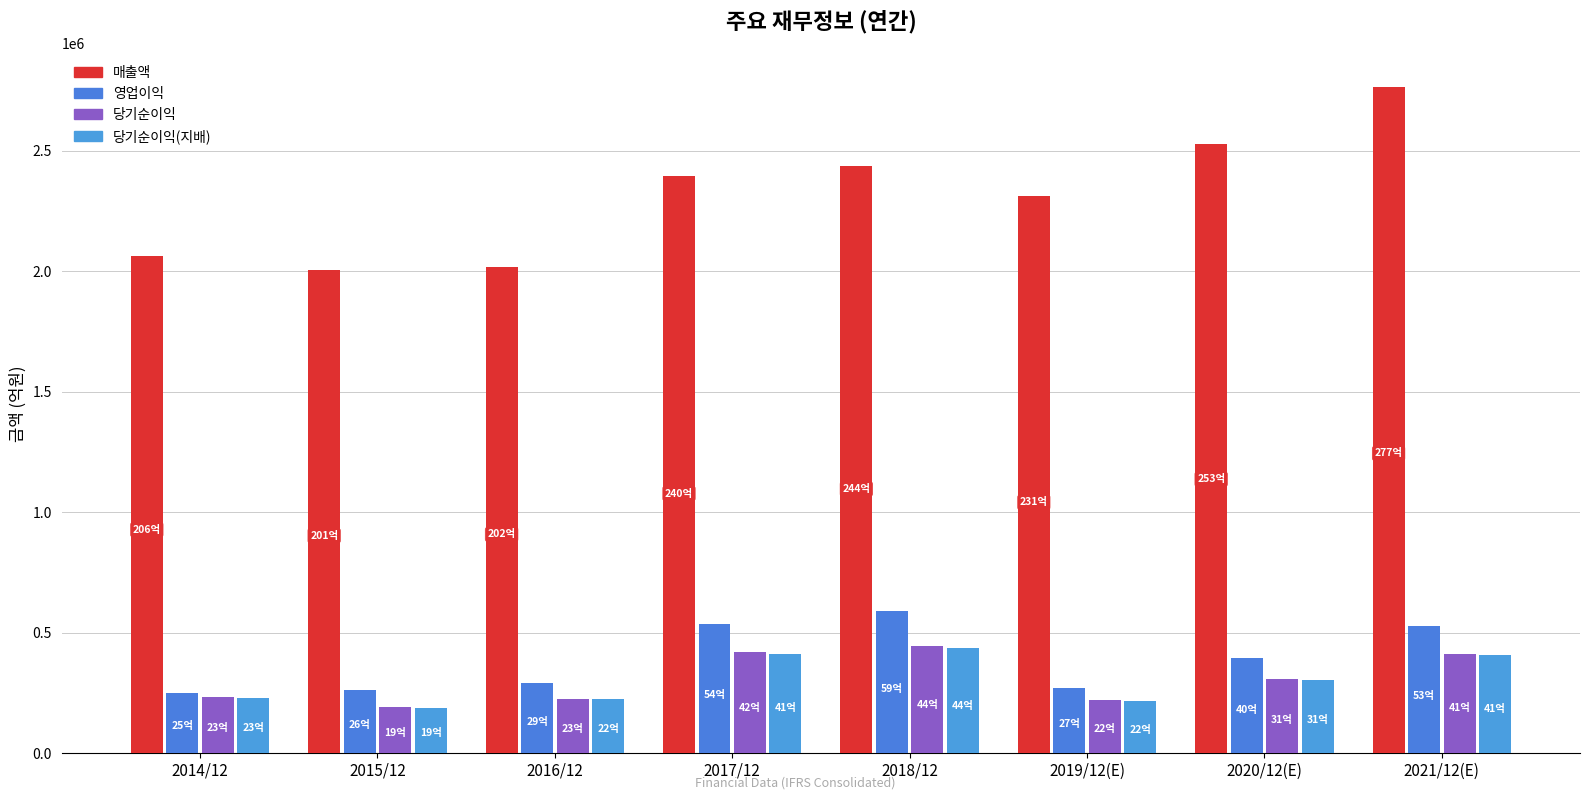

Is it true that 당기순이익(지배) equals 617787 at 2021/12(E)?

False